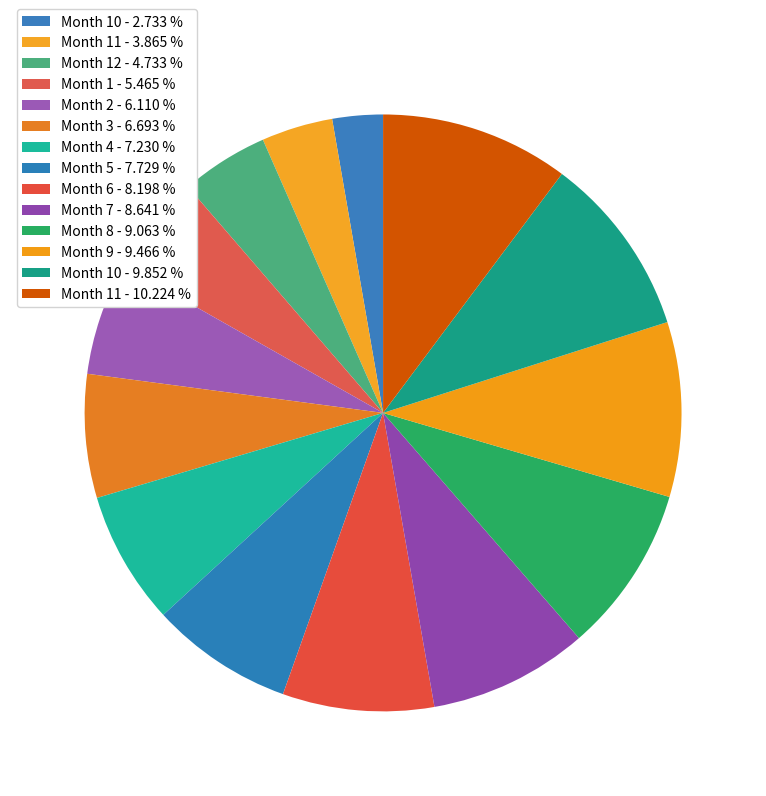

Which slice is the smallest?

Month 10 - 2.733 %